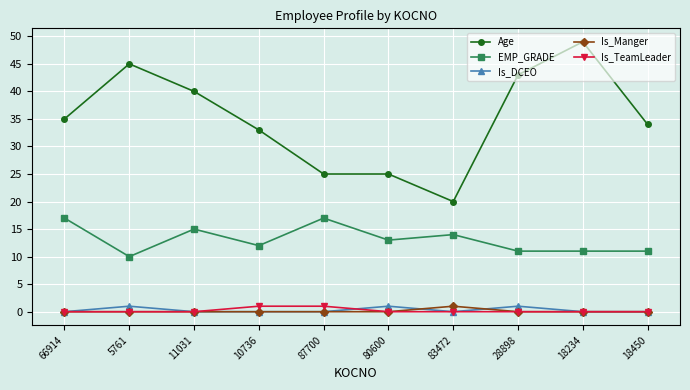

Which series has the widest spread of values?

Age